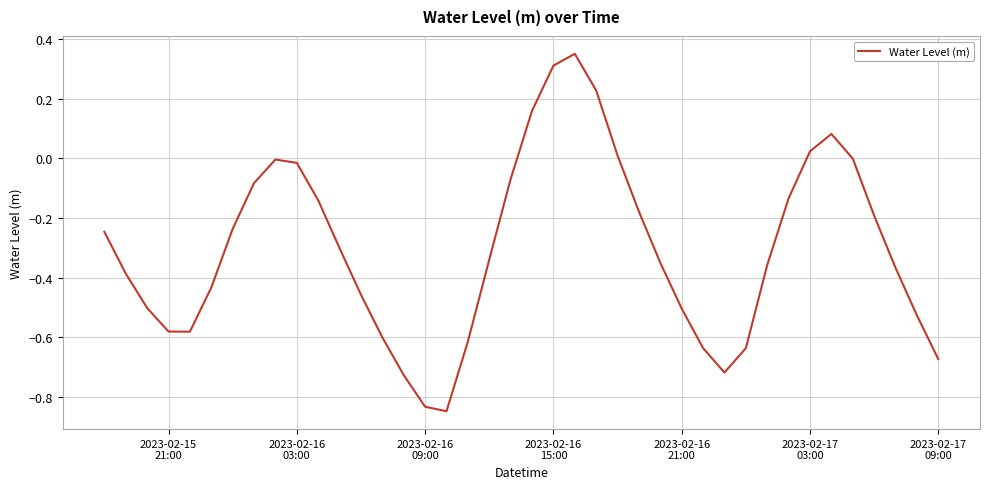

What is the difference between the maximum and minimum values?

1.2